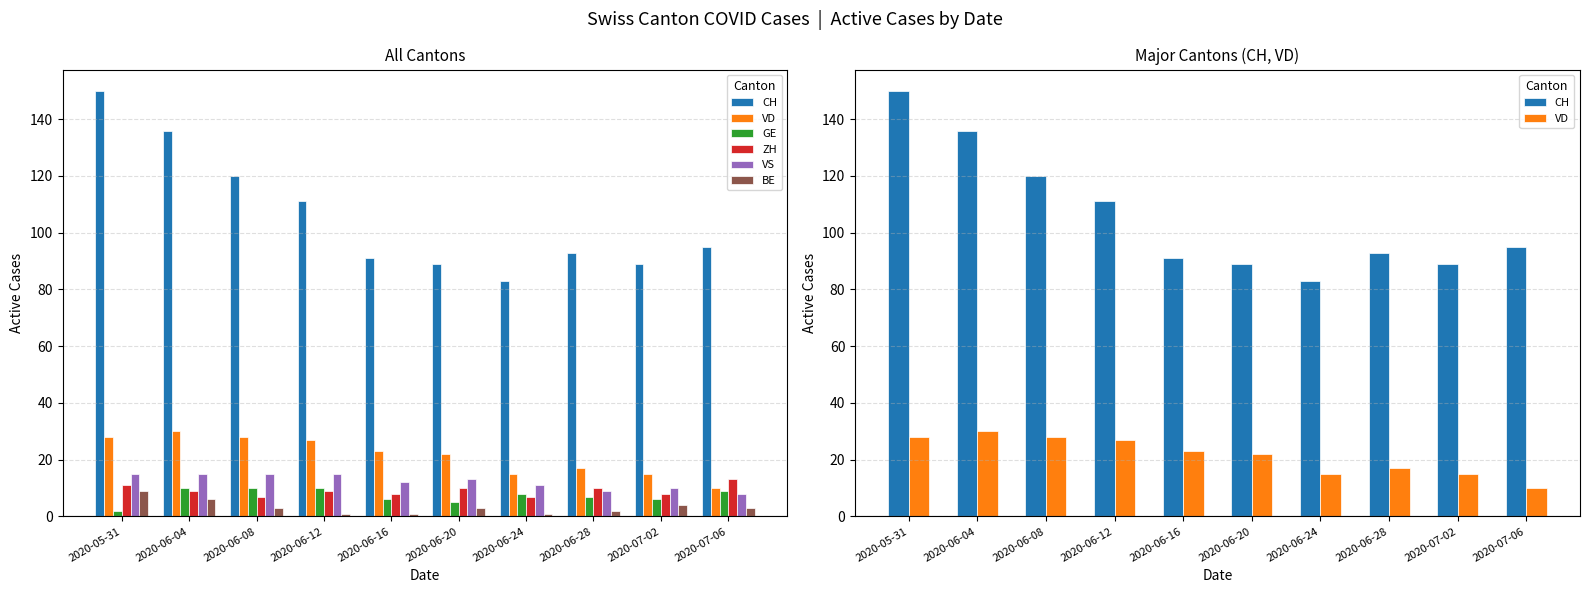

Is it true that GE equals 11 at 2020-07-02?

False